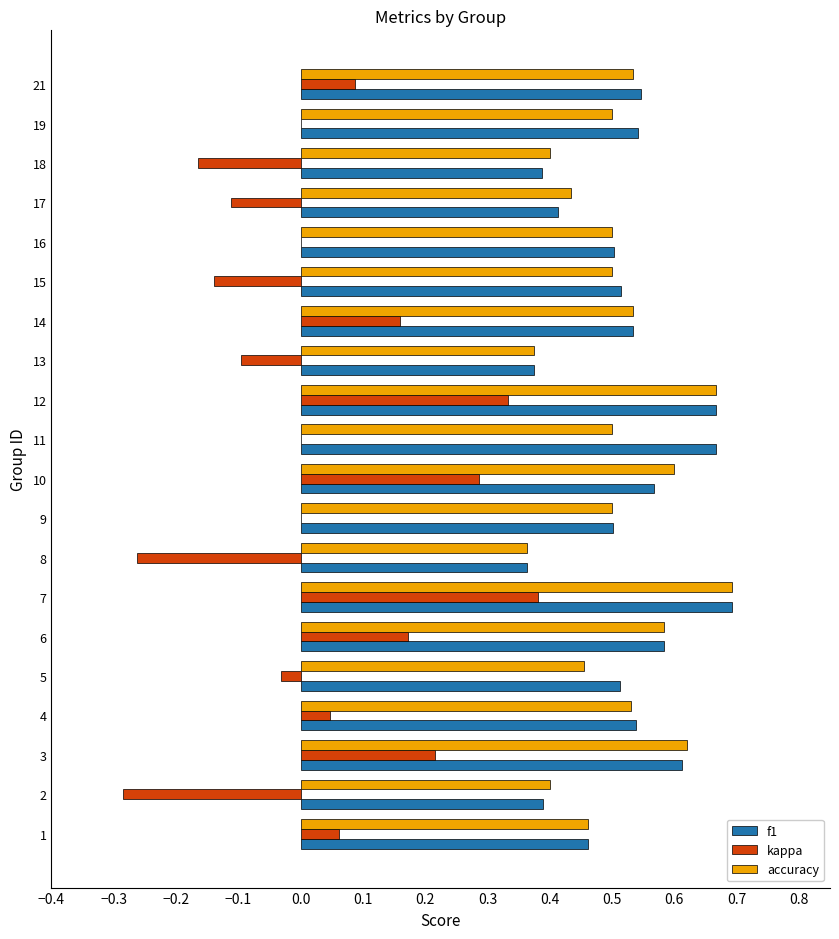

The value of kappa at 19 is 0.3. True or false?

False